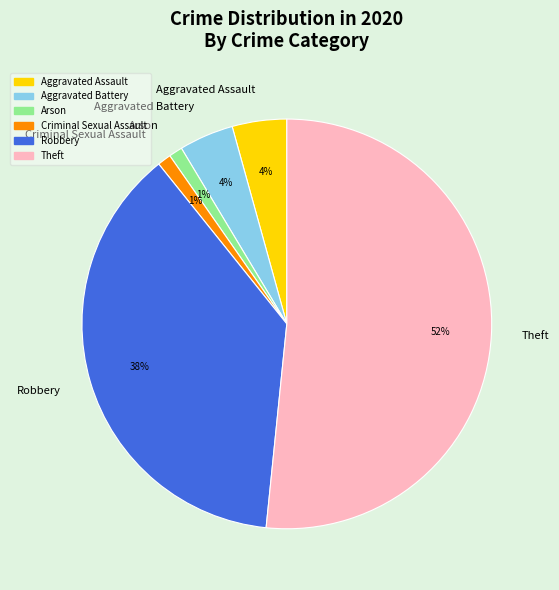

How many slices are in this pie chart?

6